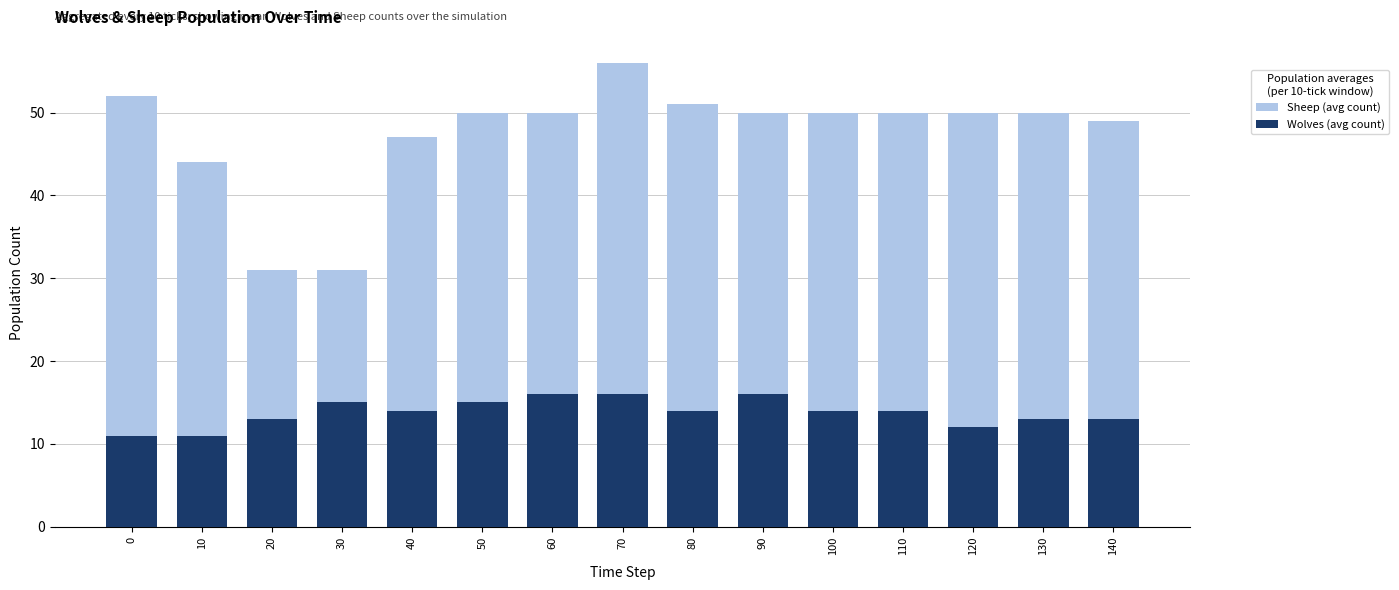

How many data points in Sheep (avg count) are above 50?

3